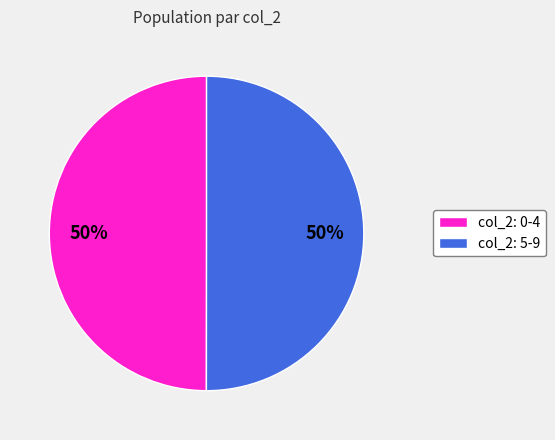

True or false: col_2: 5-9 accounts for 50% of the total.

True